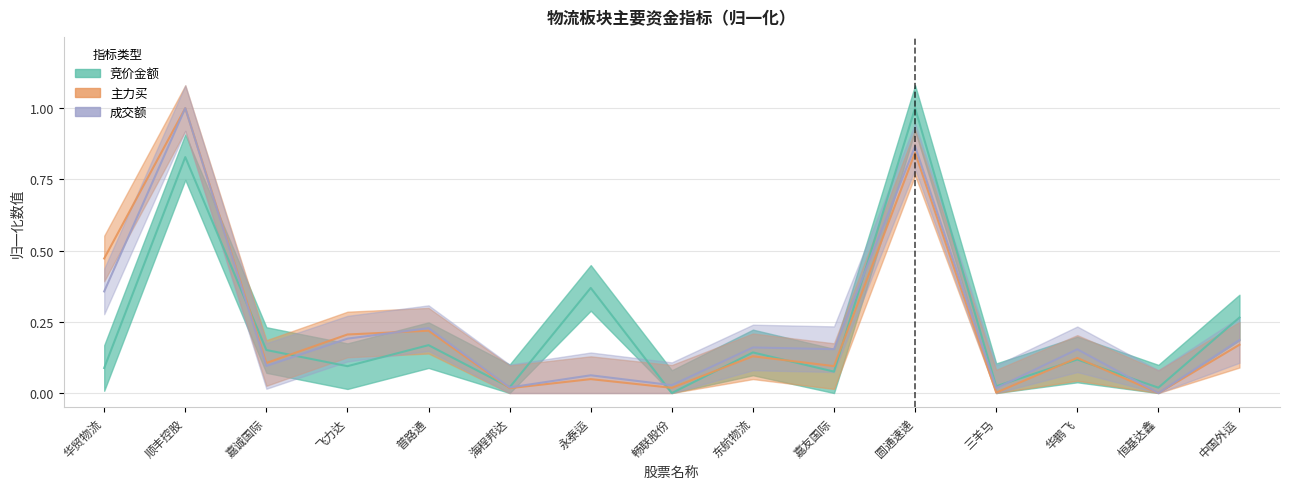

The 竞价金额 series shows 0.0 at 华鹏飞. True or false?

False